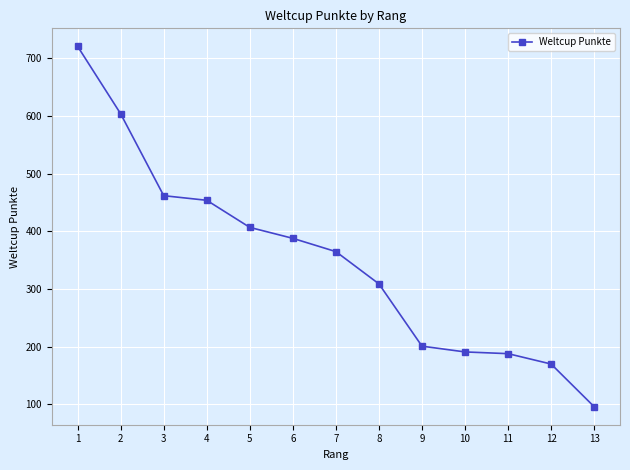

What is the average value?

350